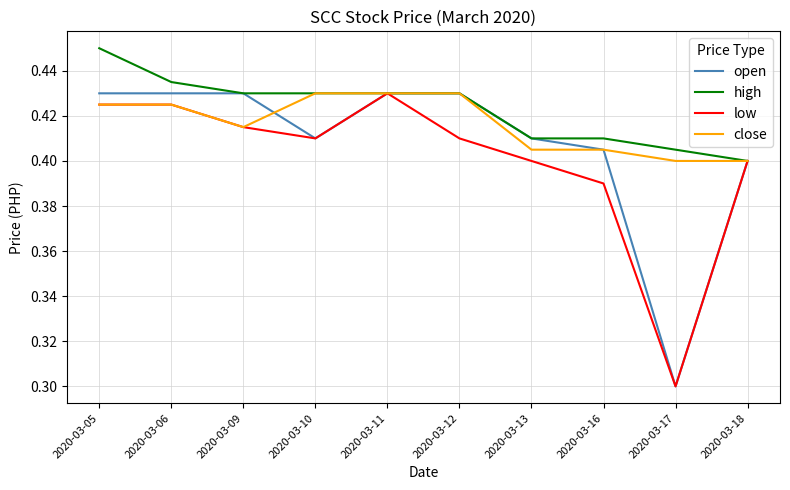

List the series in order of their overall mean, lowest first.

low, open, close, high